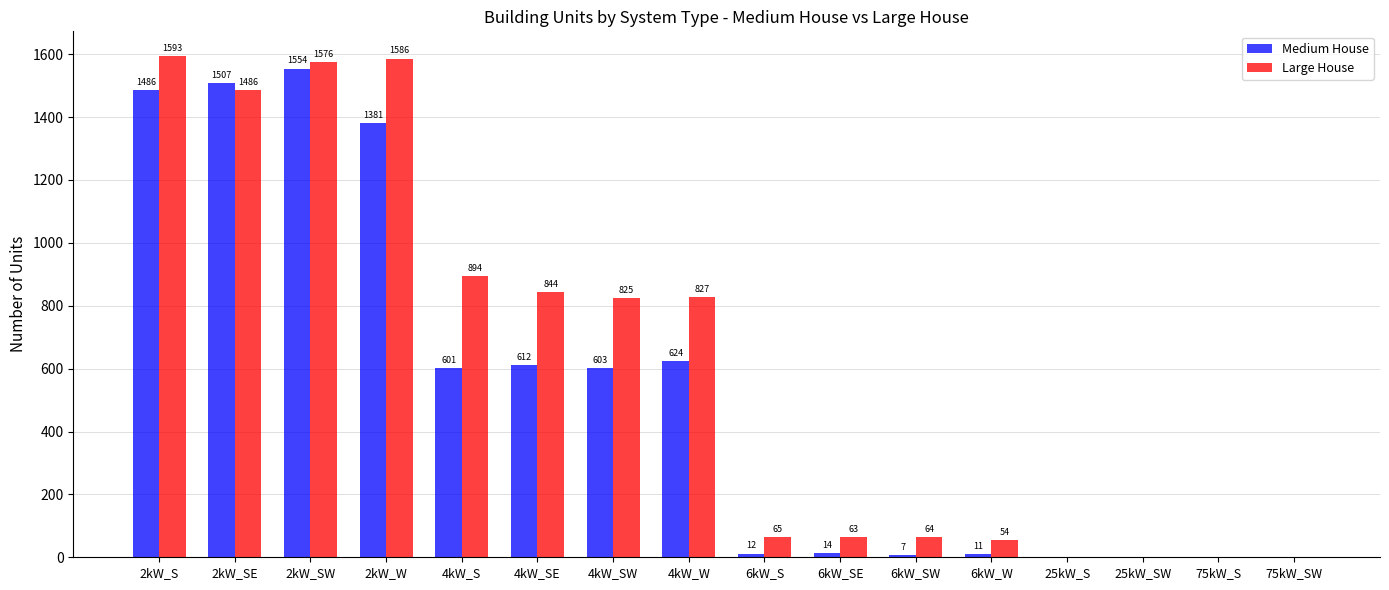

True or false: Medium House has a value of 603 at 4kW_SW.

True